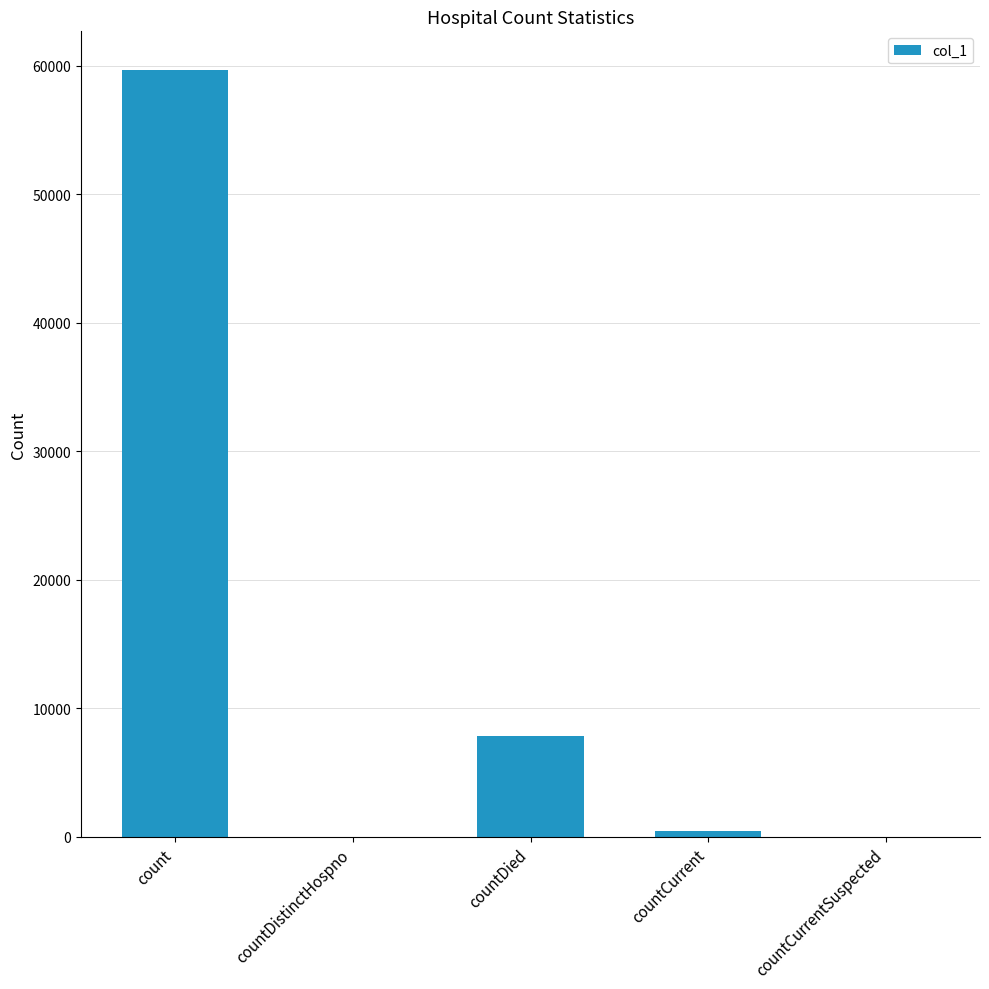

What is the approximate value at count, to the nearest 100?

59700